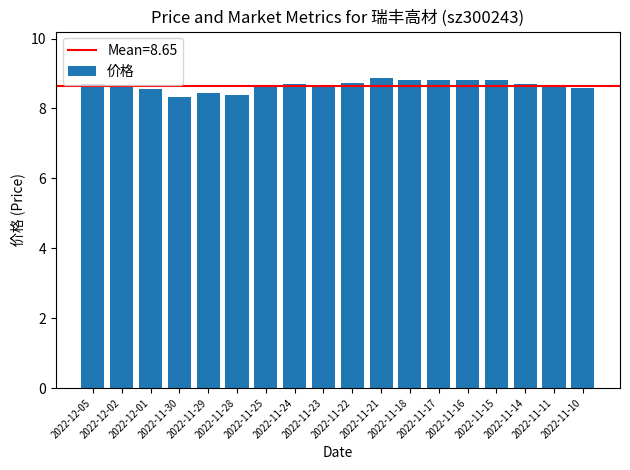

What is the difference between the maximum and minimum values?

0.5